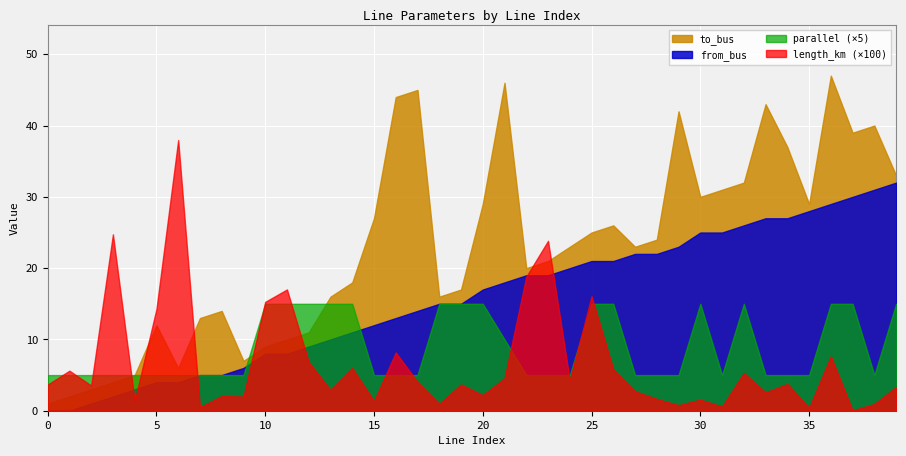

The value of from_bus at 35 is 28.0. True or false?

True